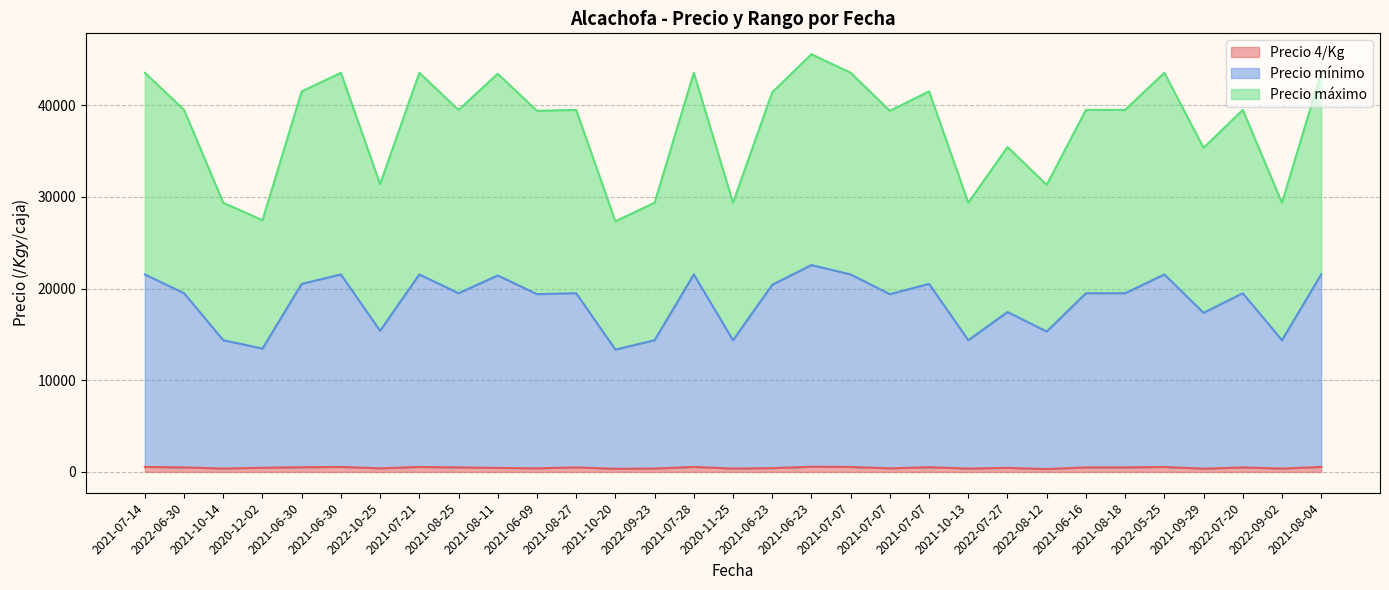

At which category does Precio máximo reach its first local peak?

2021-06-30